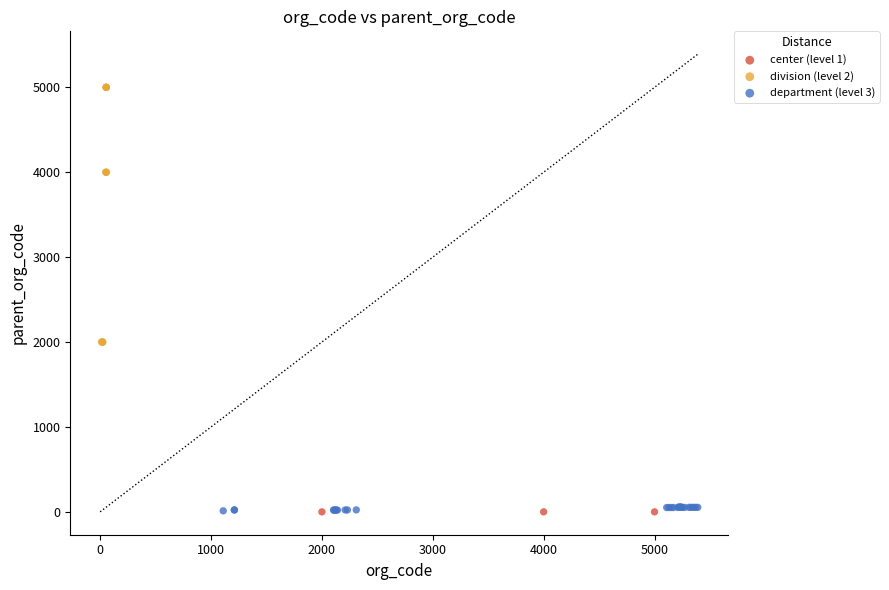

What are all the series names shown in the legend?

center (level 1), division (level 2), department (level 3)